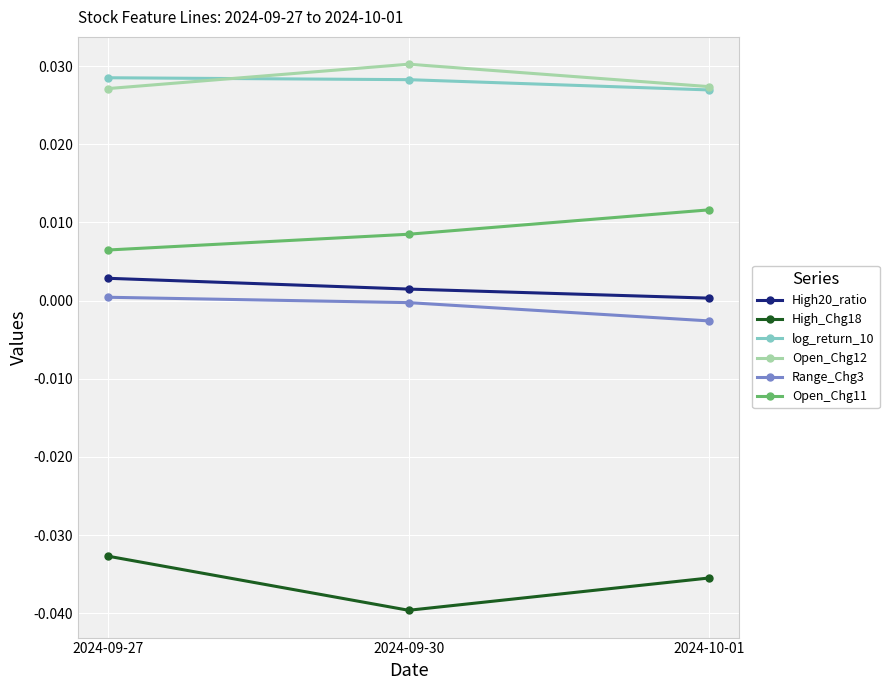

How many series are shown in this chart?

6